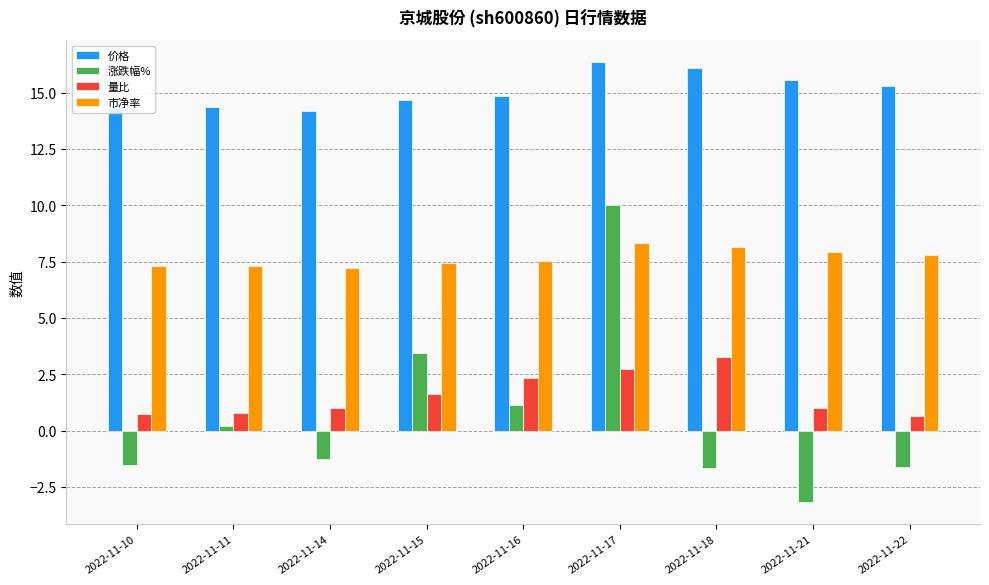

At which category does the chart reach its minimum across all series?

2022-11-21